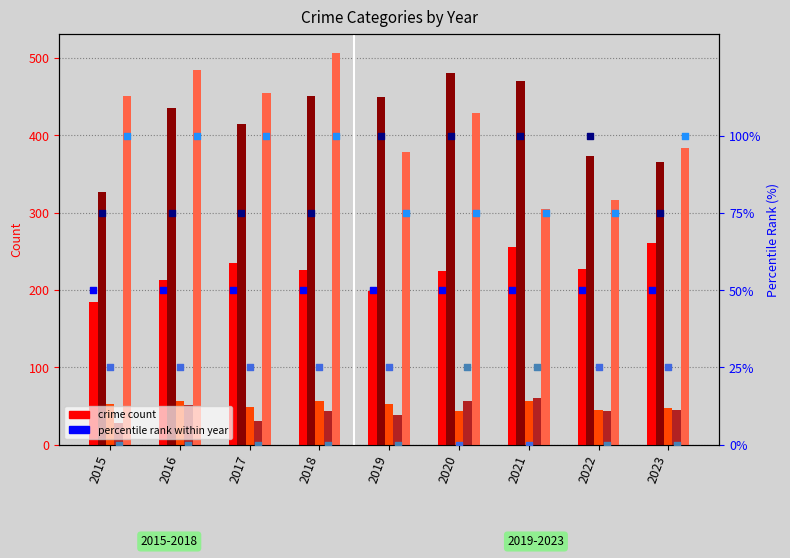

Is the value of Robbery at 2018 greater than the value of Aggravated Assault at 2016?

Yes